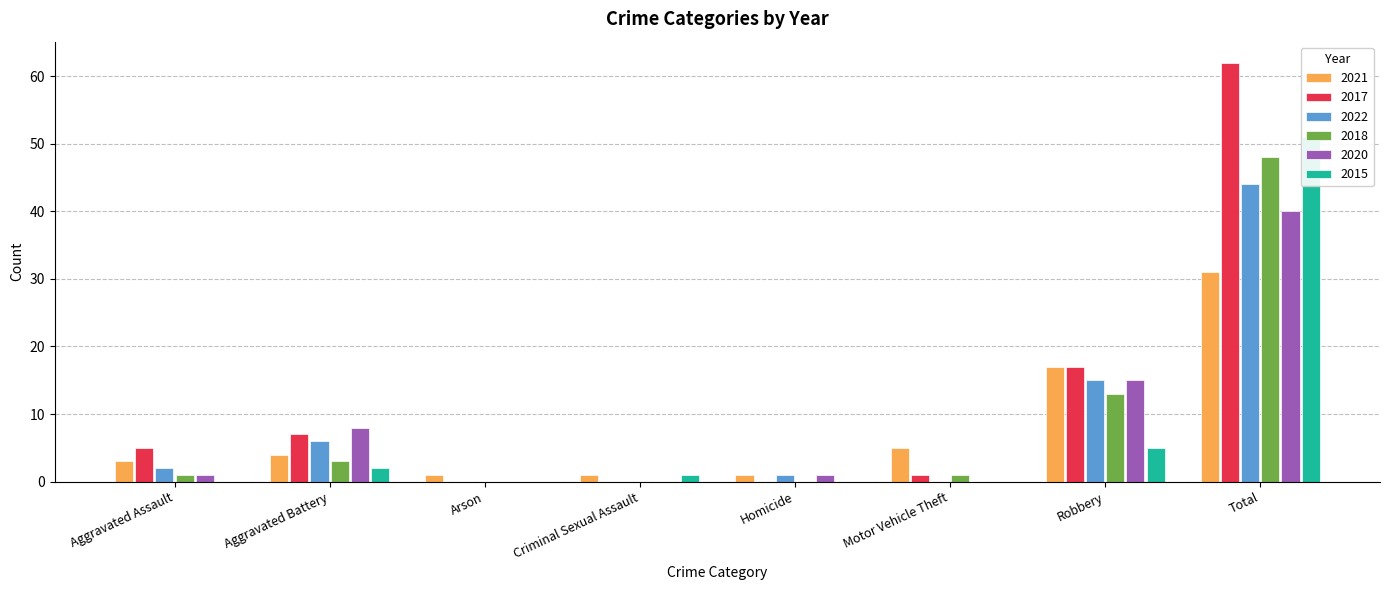

What is the sum of the 2018 values at Homicide and Aggravated Battery?

3